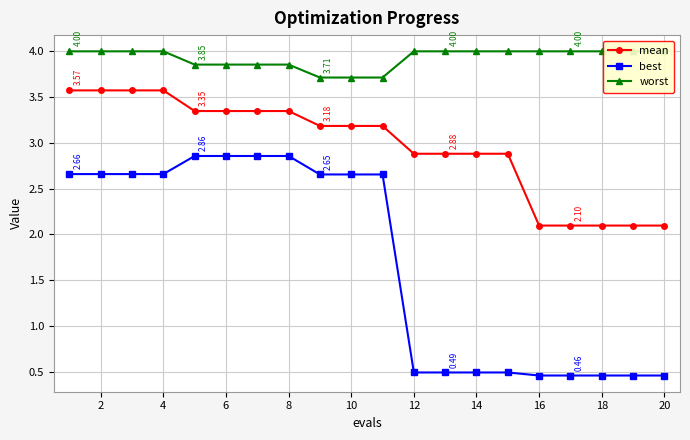

True or false: mean has more than 0 interior local peaks.

False